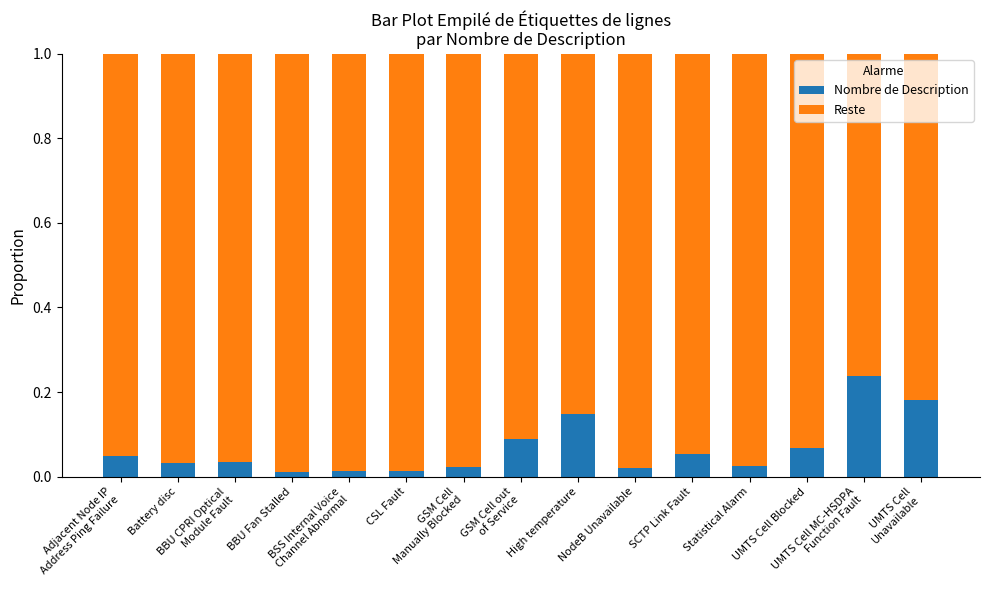

True or false: Nombre de Description has a value of 0.0 at GSM Cell out
of Service.

False